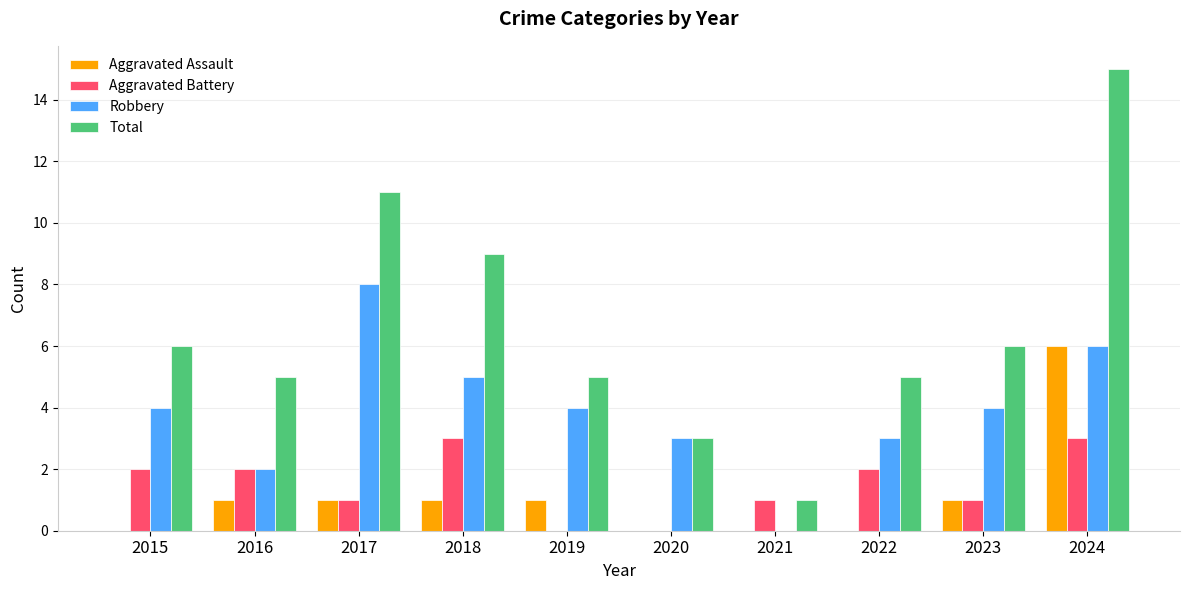

At which category does the chart reach its peak across all series?

2024